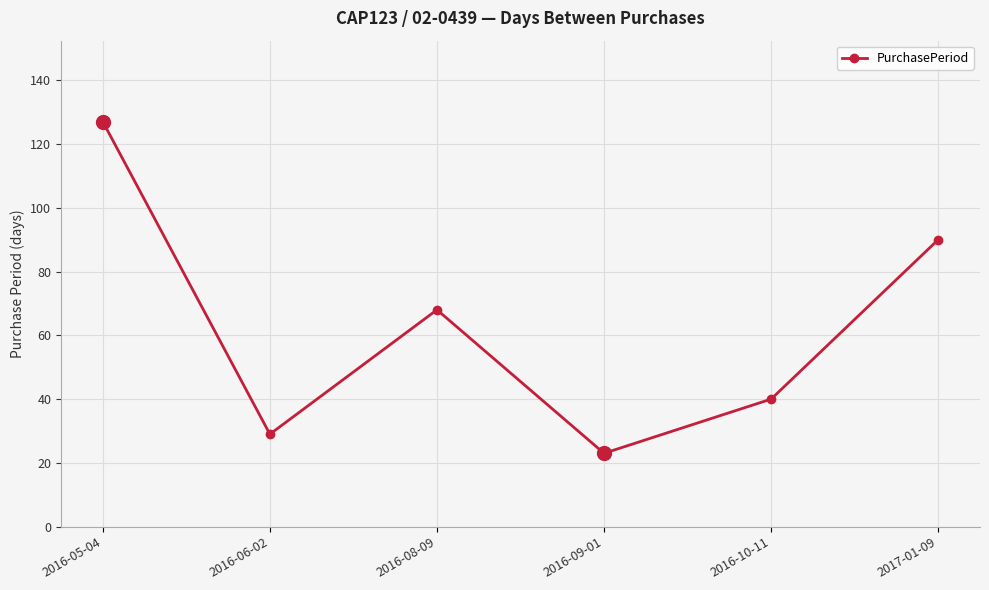

What is the ratio of the value at 2017-01-09 to the value at 2016-10-11?

2.2